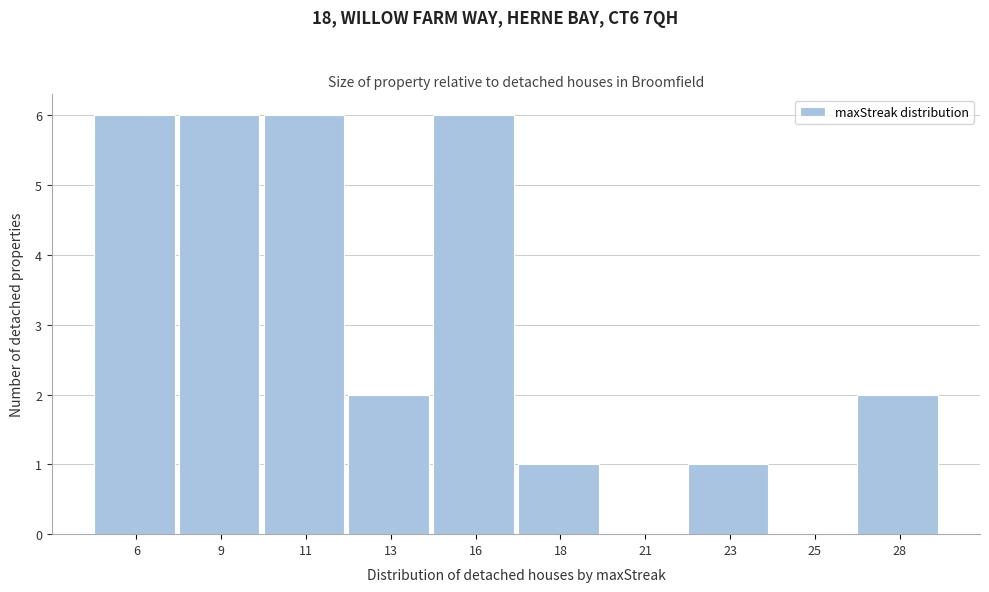

Reading left to right, transcribe all the data shown in this chart.

6=6	9=6	11=6	13=2	16=6	18=1	21=0	23=1	25=0	28=2